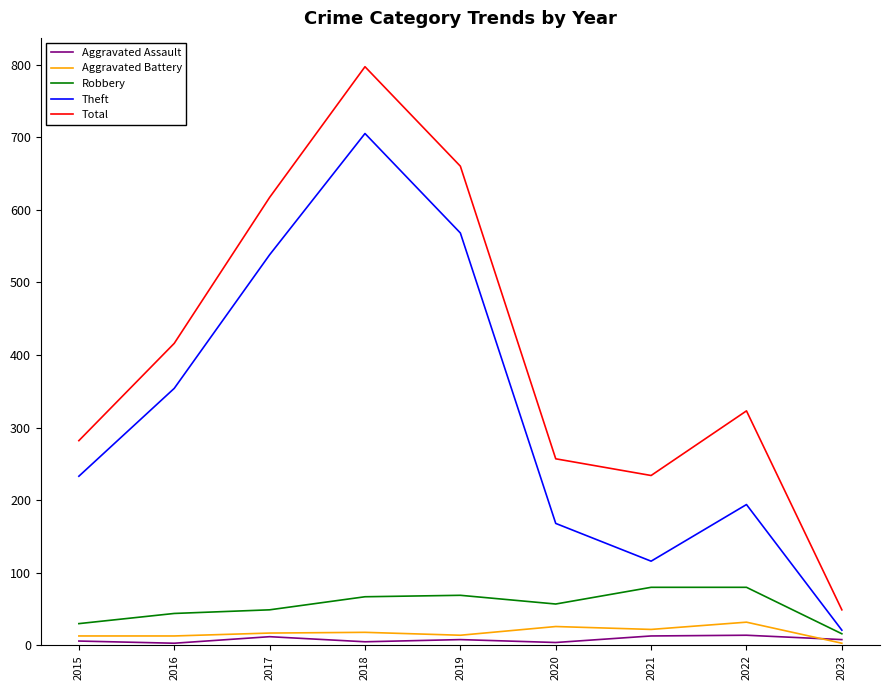

Is it true that Theft equals 568 at 2019?

True